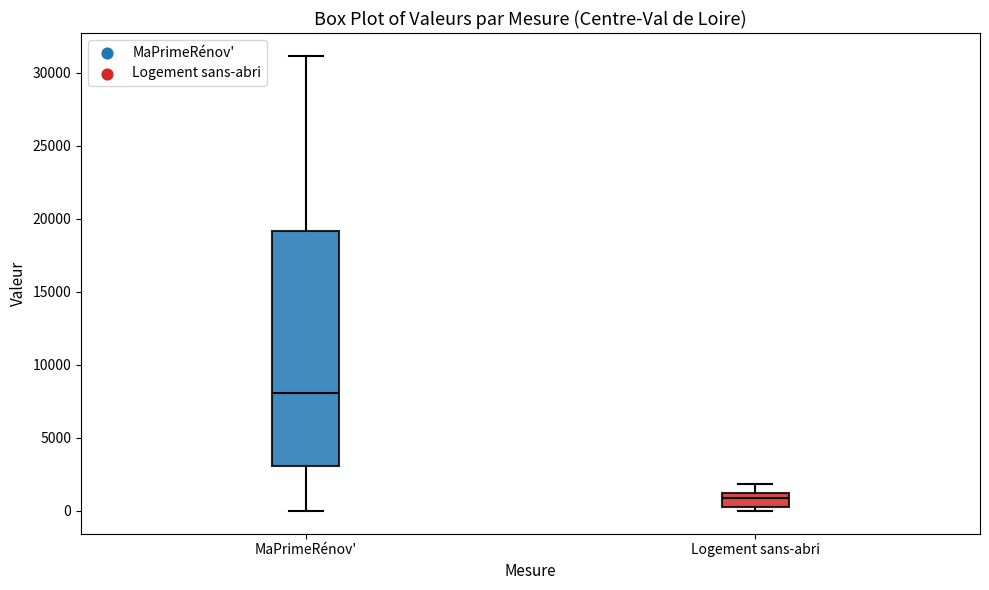

Which box's median line is the highest?

MaPrimeRénov'